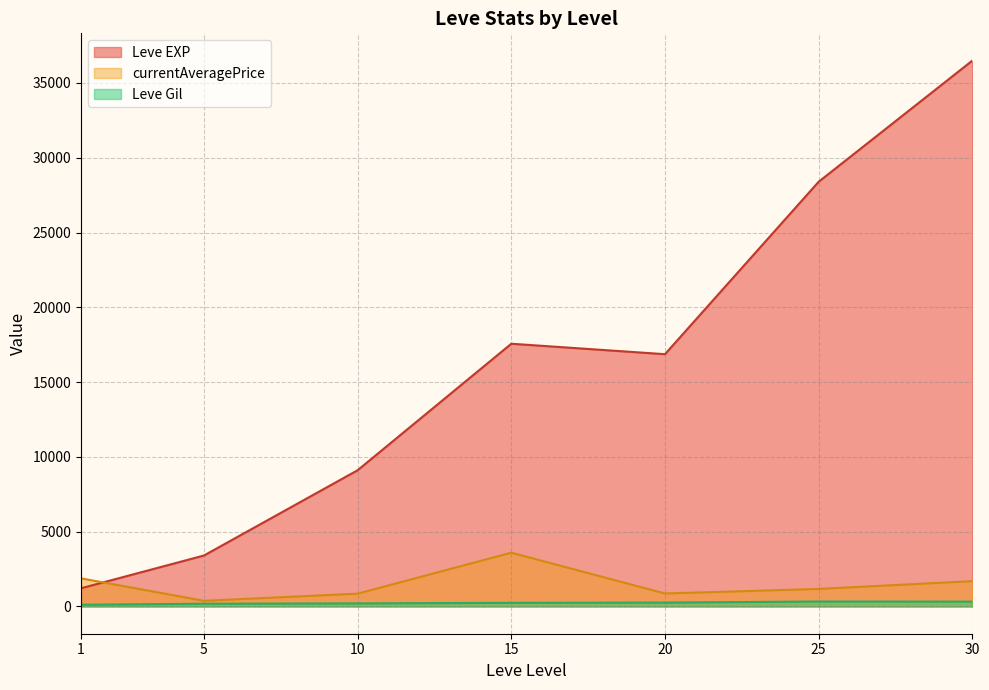

At which label does Leve EXP reach its minimum?

1